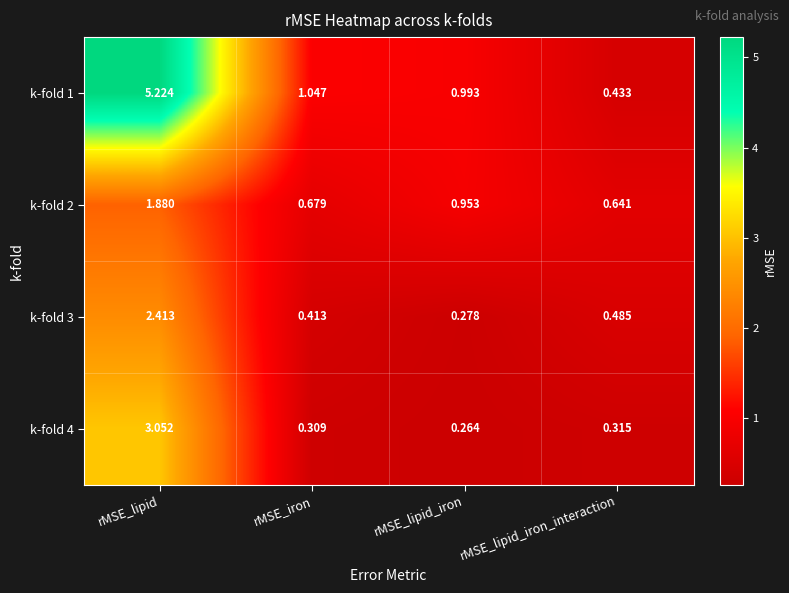

Which category has the lowest value in the k-fold 4 series?

rMSE_lipid_iron